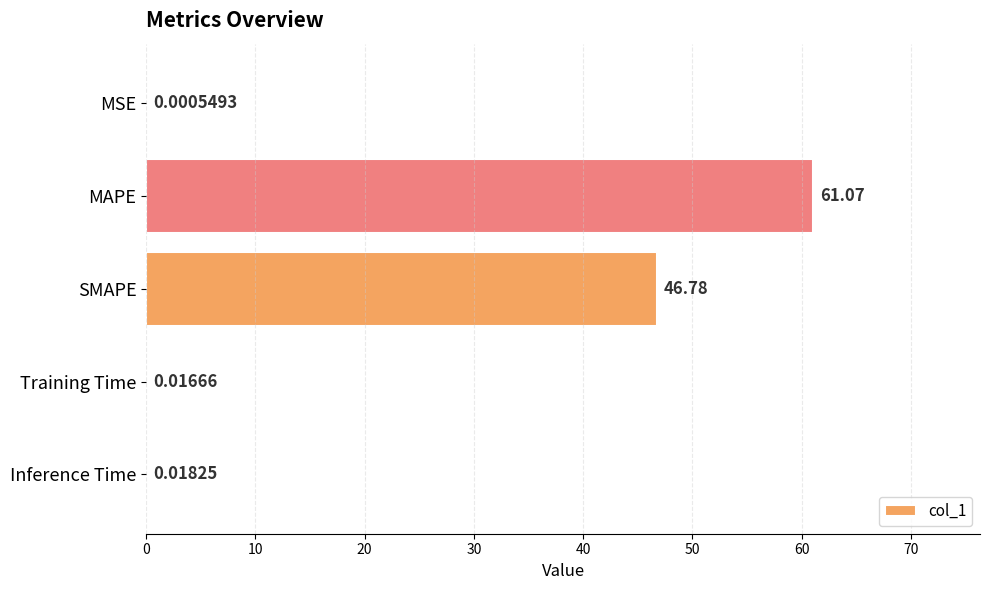

What is the average value?

21.6